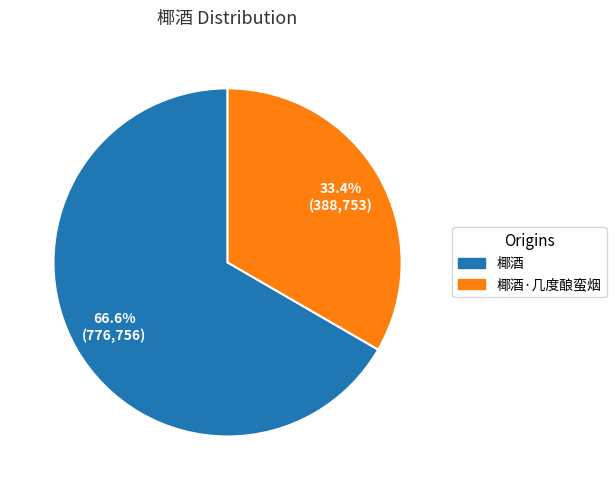

To the nearest percent, what is the difference between the largest and smallest slice percentages?

33%